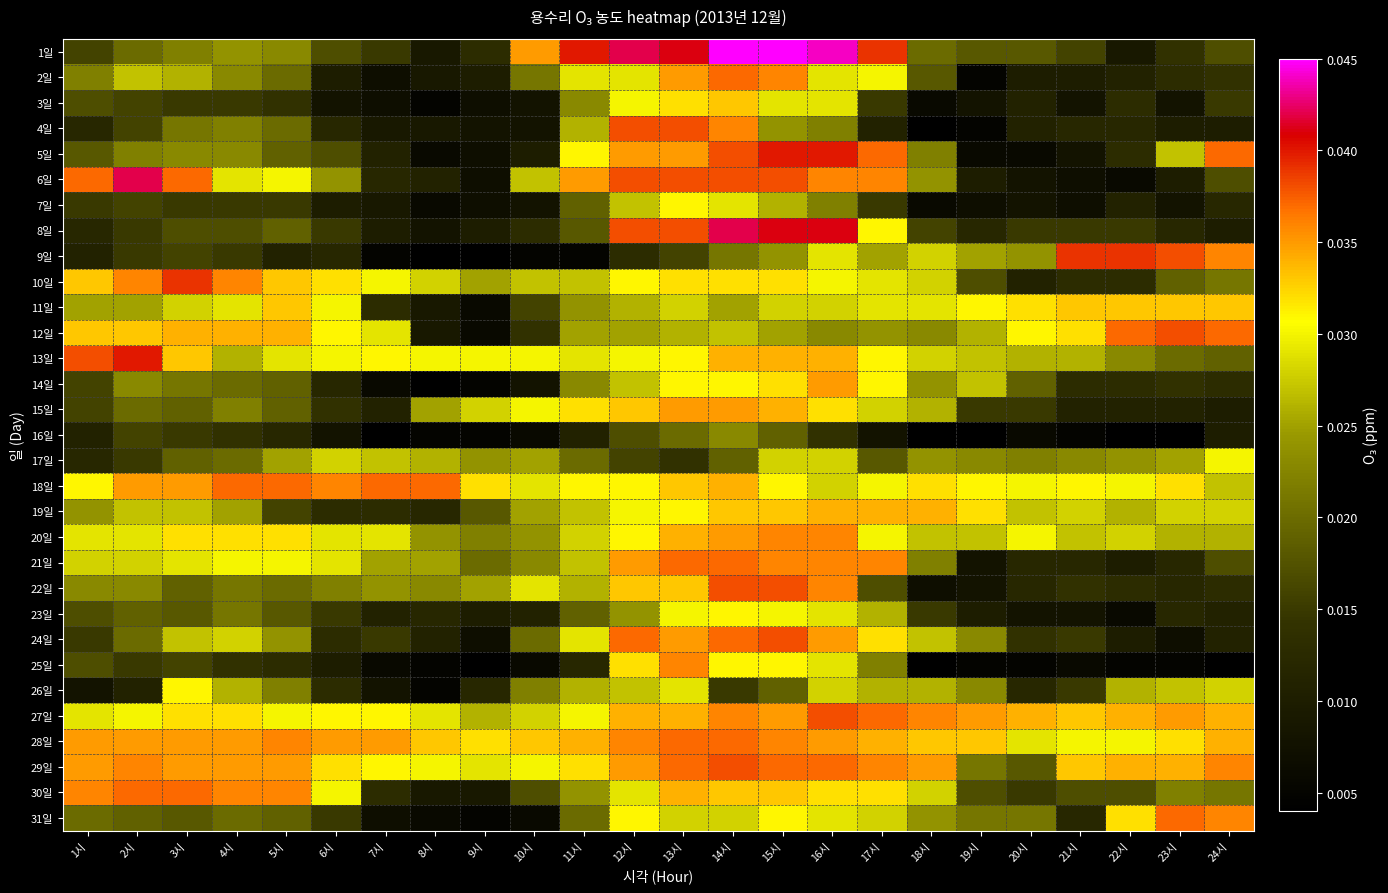

What is the total value across all series at 16시?

1.0